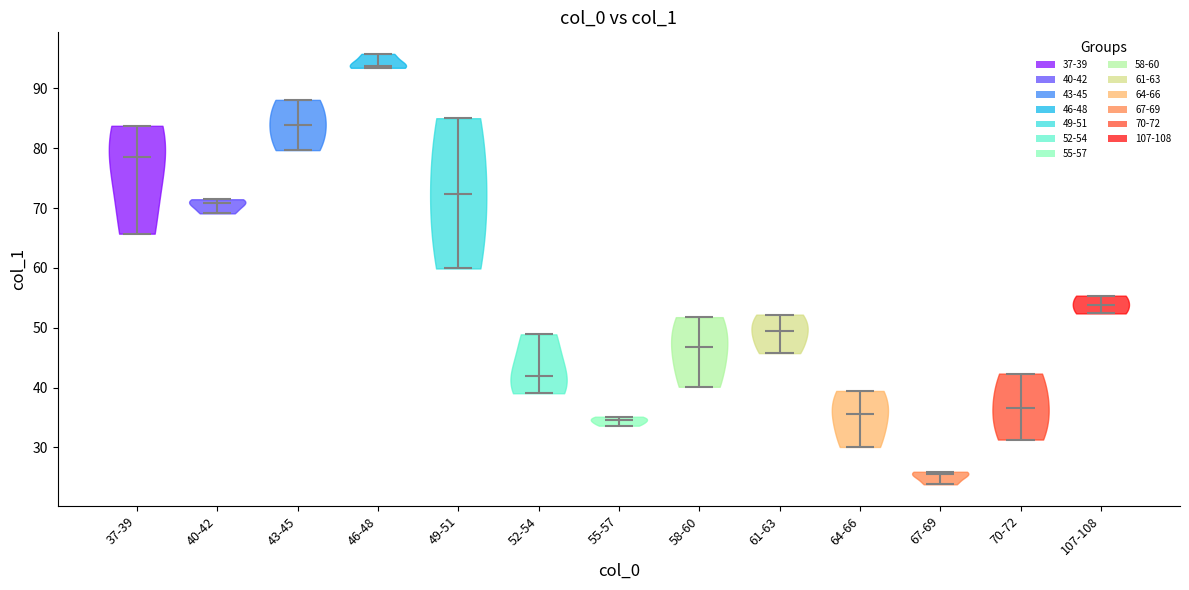

Reading left to right, read every violin against the y-axis: where its median line is, and the lowest and highest points it reaches. The values are not printed on the chart, so give them approximately, as read against the axis.

37-39: median line 79, lowest point 66, highest point 84
40-42: median line 71, lowest point 69, highest point 71
43-45: median line 84, lowest point 80, highest point 88
46-48: median line 94, lowest point 93, highest point 96
49-51: median line 72, lowest point 60, highest point 85
52-54: median line 42, lowest point 39, highest point 49
55-57: median line 35, lowest point 34, highest point 35
58-60: median line 47, lowest point 40, highest point 52
61-63: median line 49, lowest point 46, highest point 52
64-66: median line 36, lowest point 30, highest point 39
67-69: median line 26, lowest point 24, highest point 26
70-72: median line 37, lowest point 31, highest point 42
107-108: median line 54, lowest point 52, highest point 55